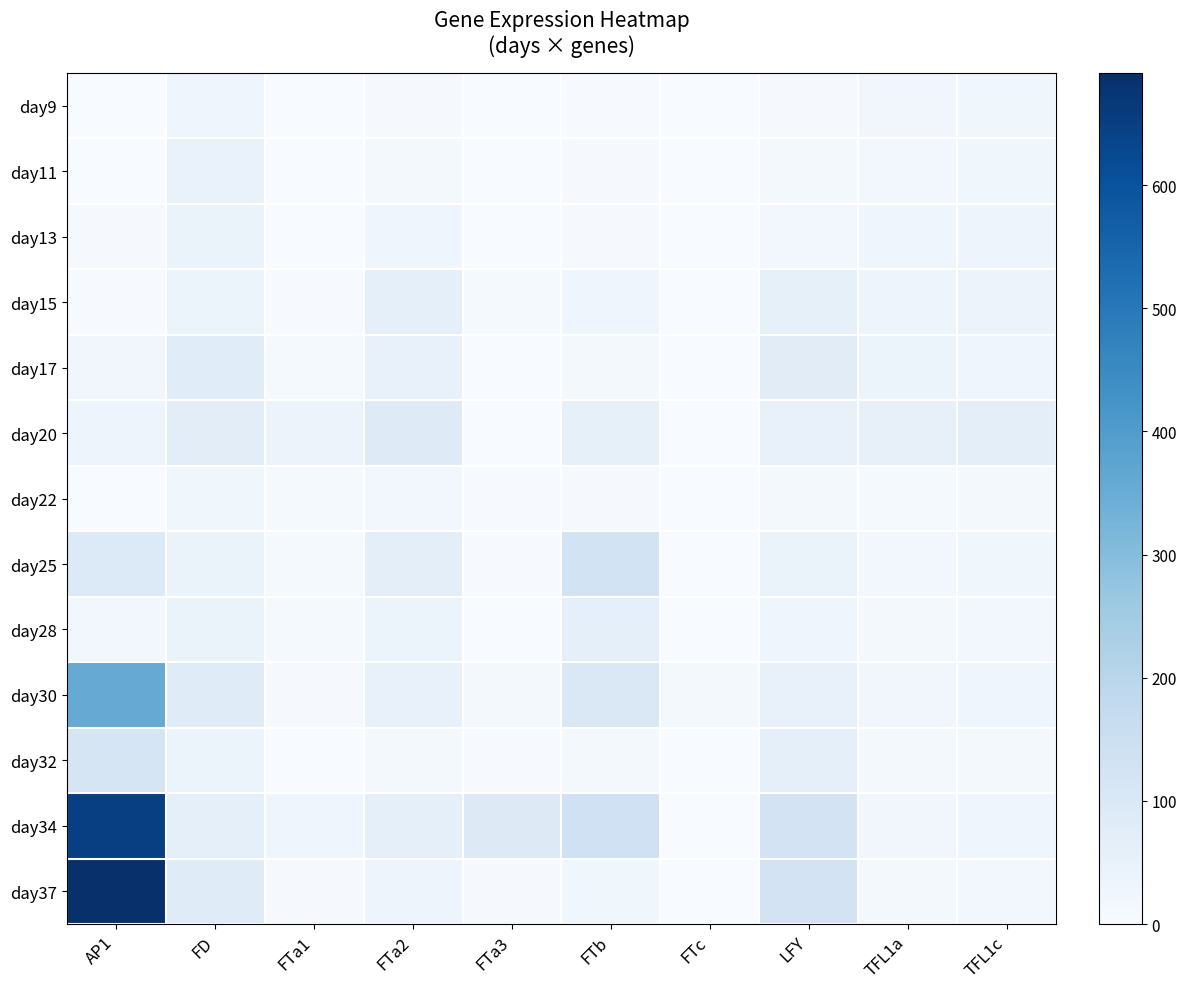

What is the difference between the highest and lowest values at FD?

55.9